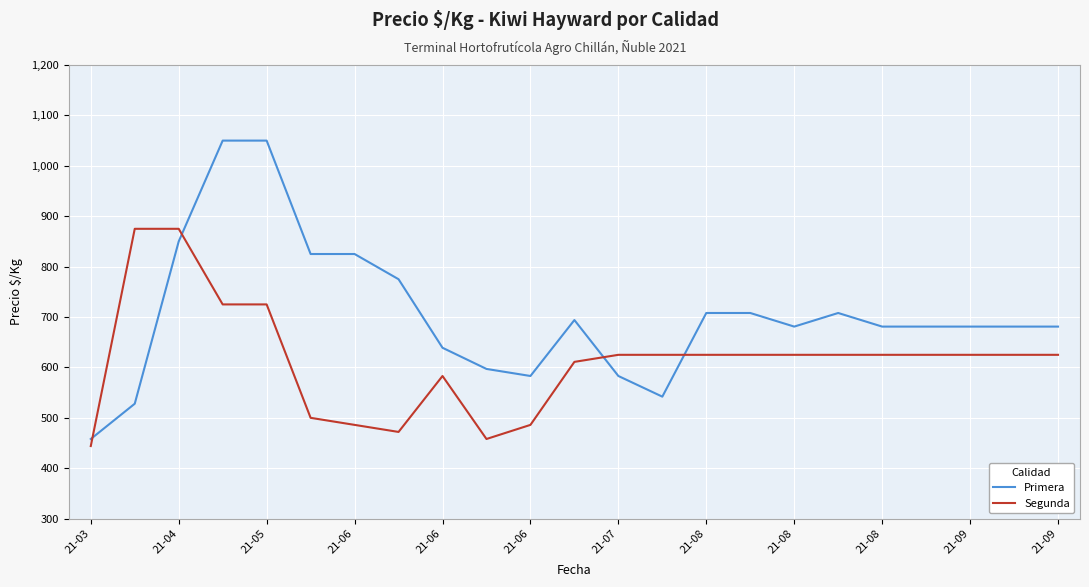

What is the smallest value displayed?

444